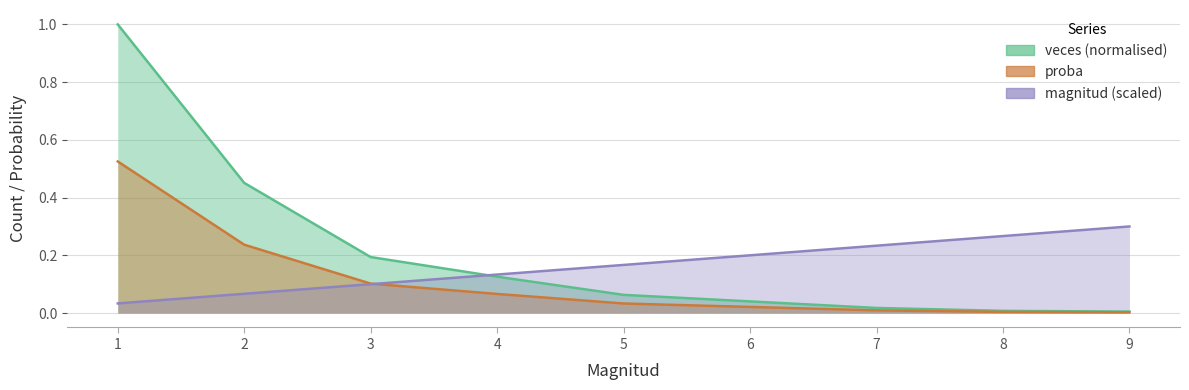

What is the sum of all proba values?

1.0